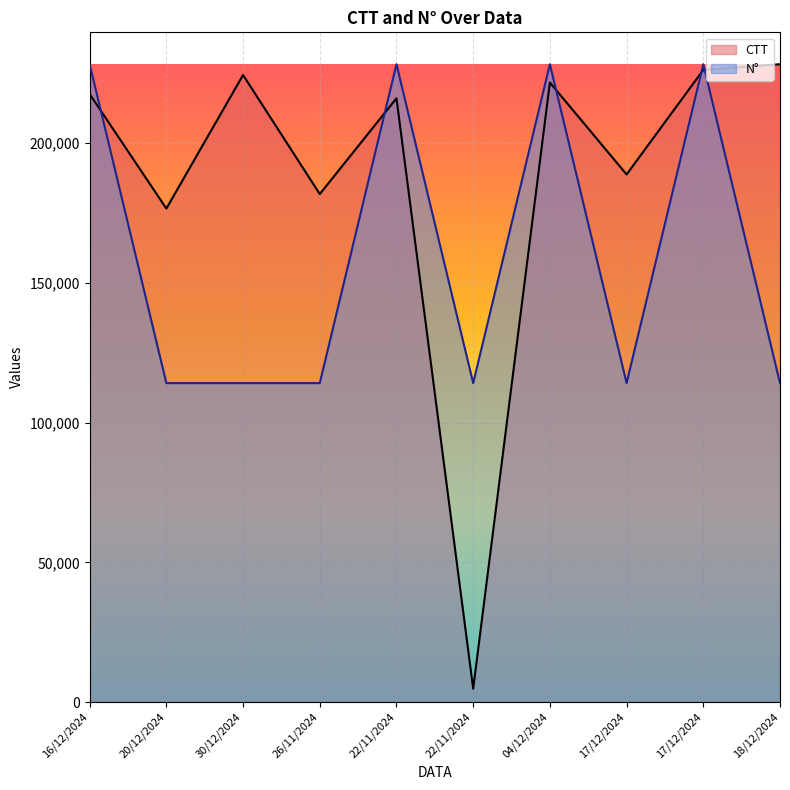

What is the label of the 9th point from the left?

17/12/2024